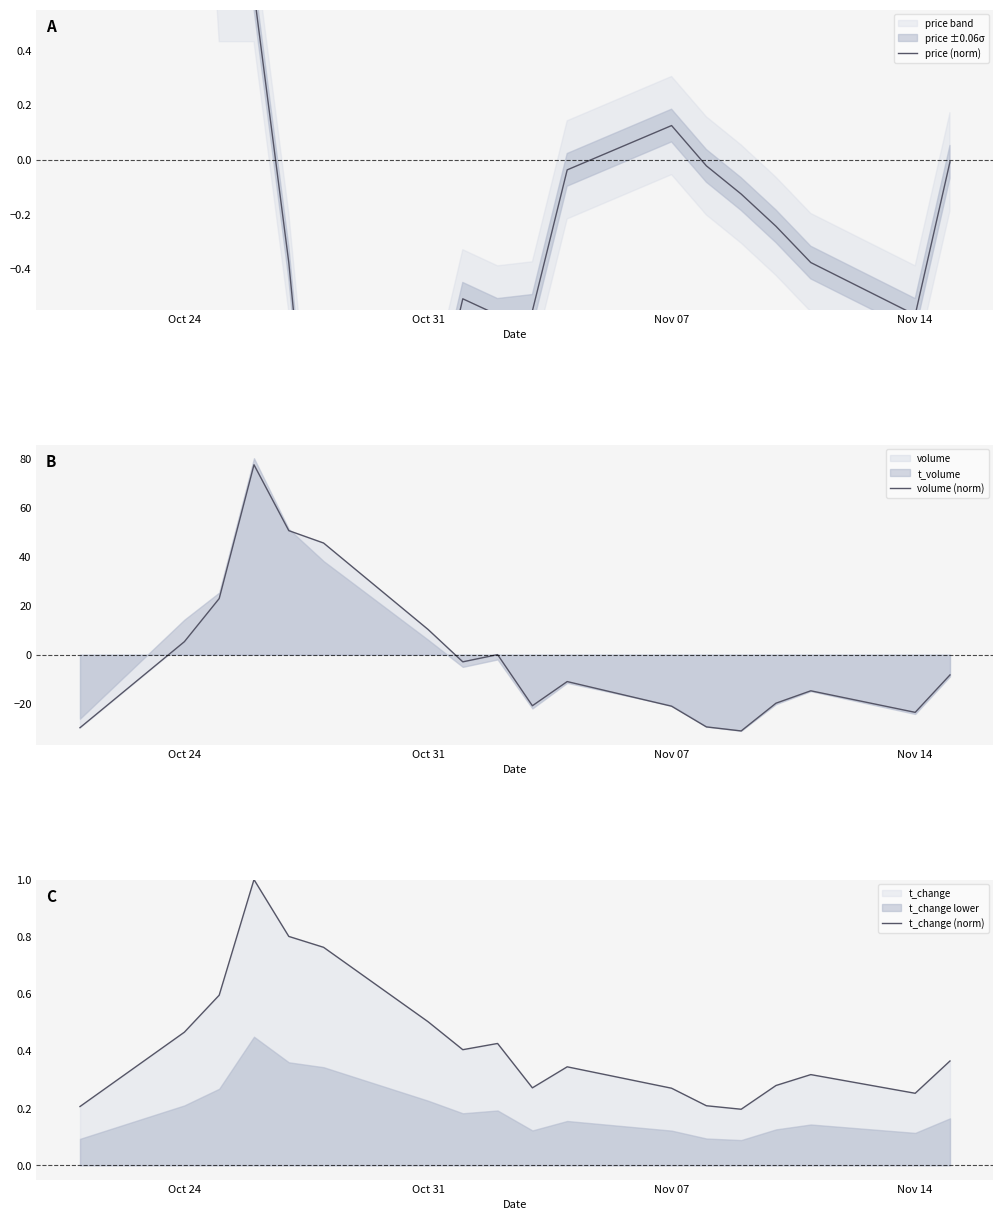

Rank the series by their maximum value, from highest to lowest.

volume (norm), price (norm), t_change (norm)